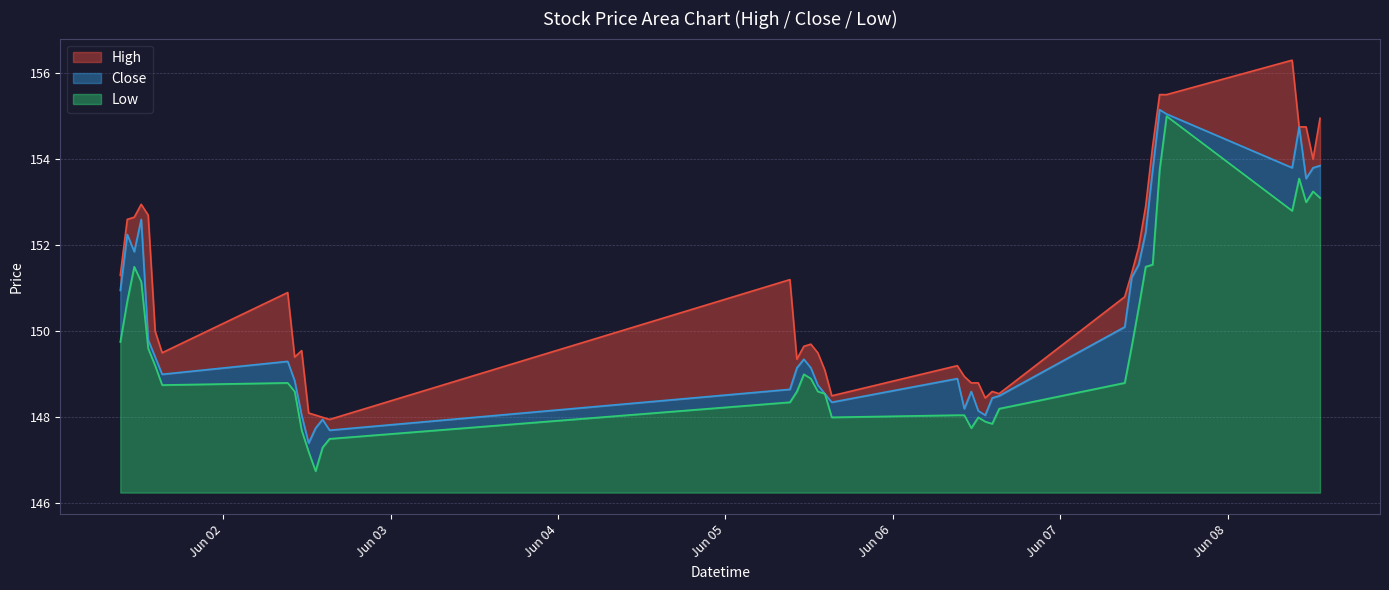

True or false: Low and High intersect in this chart.

False